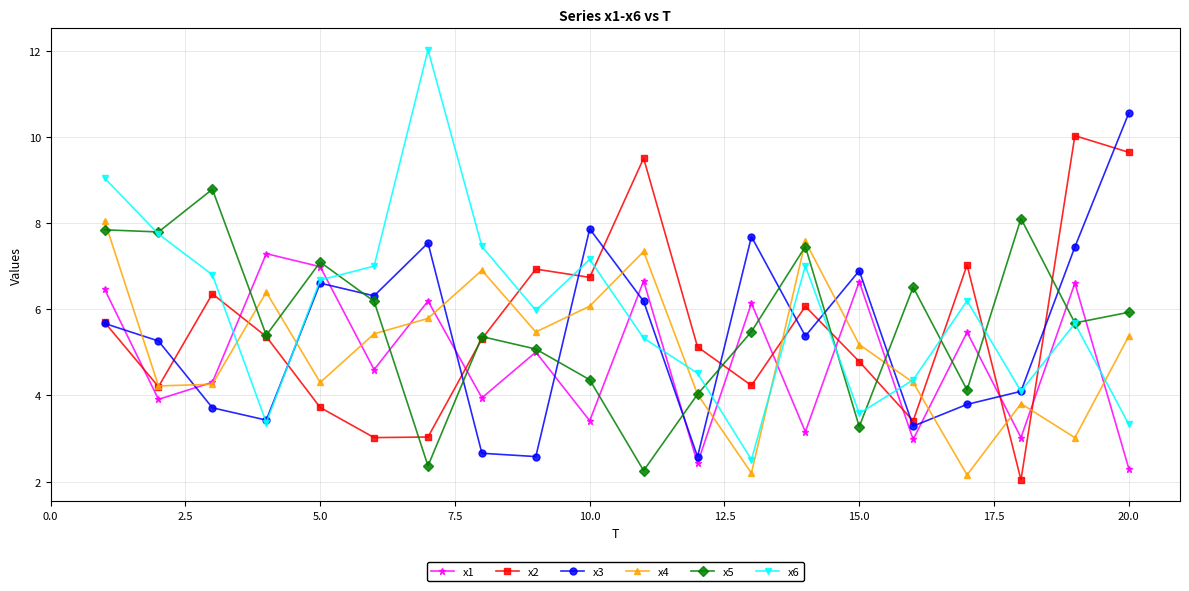

Rank the series by their maximum value, from highest to lowest.

x6, x3, x2, x5, x4, x1